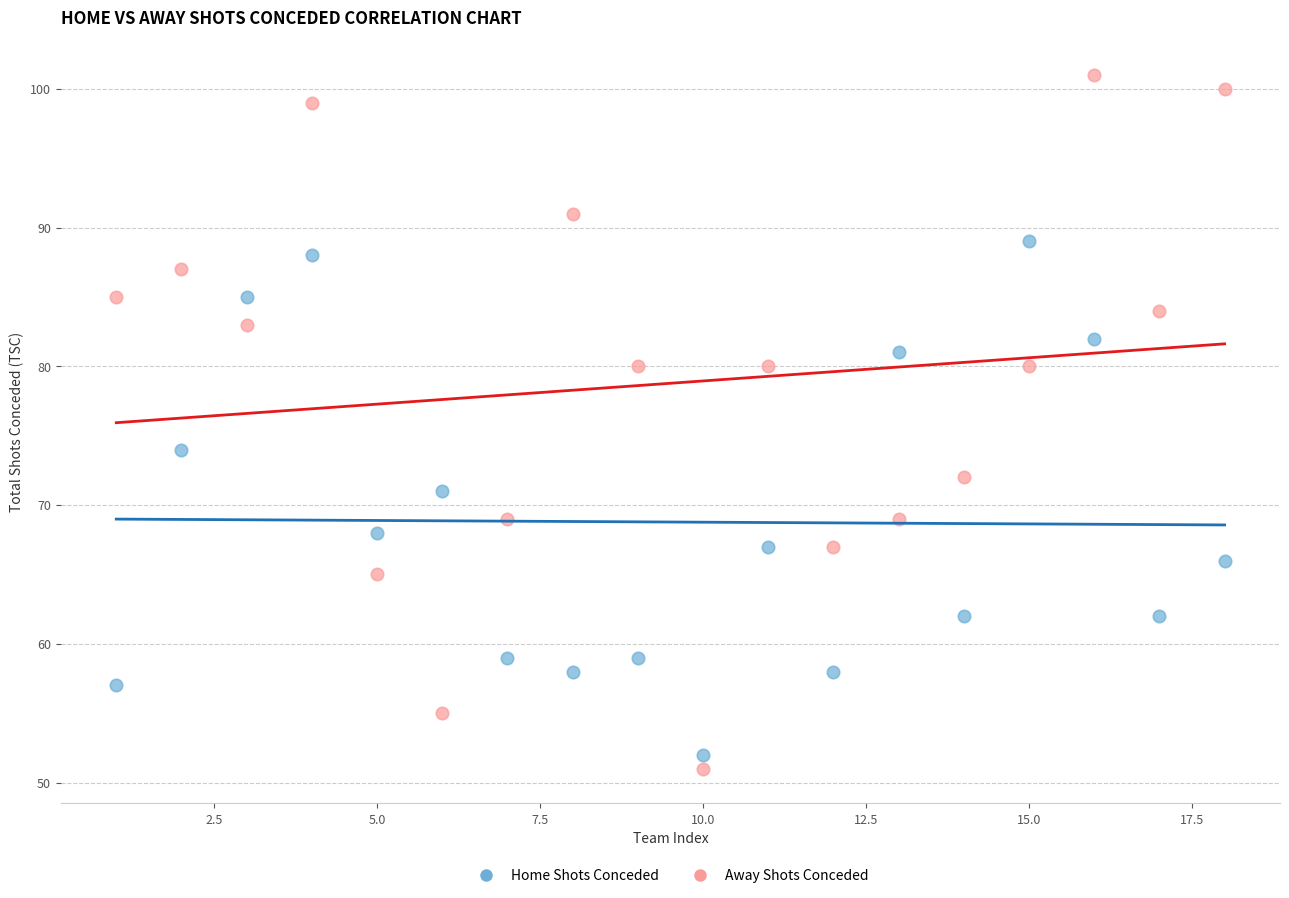

Across all series, what Y value is closest to 76?

74